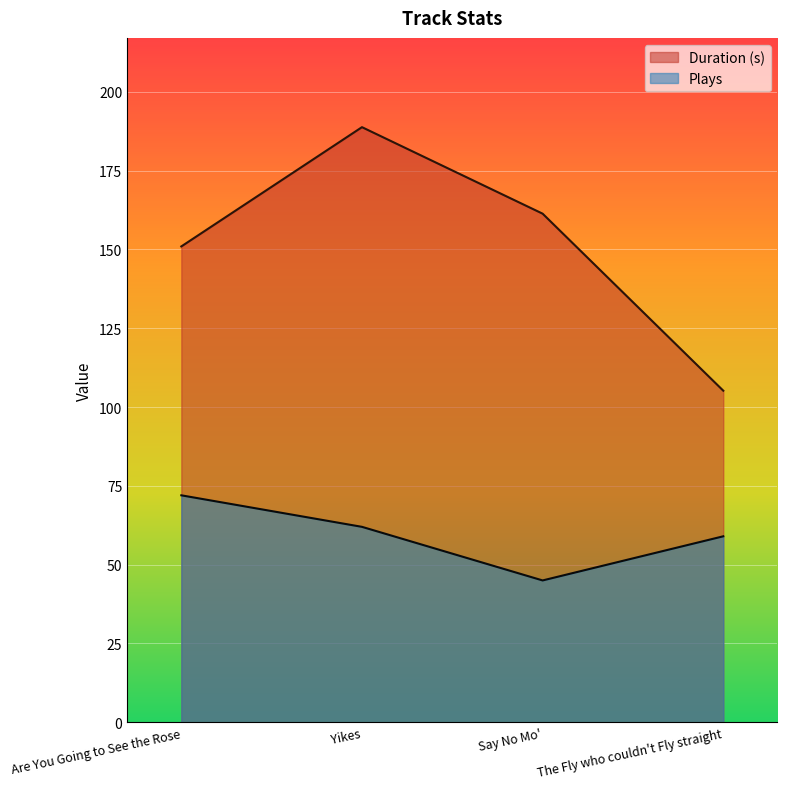

Is the value of Plays at The Fly who couldn't Fly straight greater than the value of Duration (s) at Yikes?

No